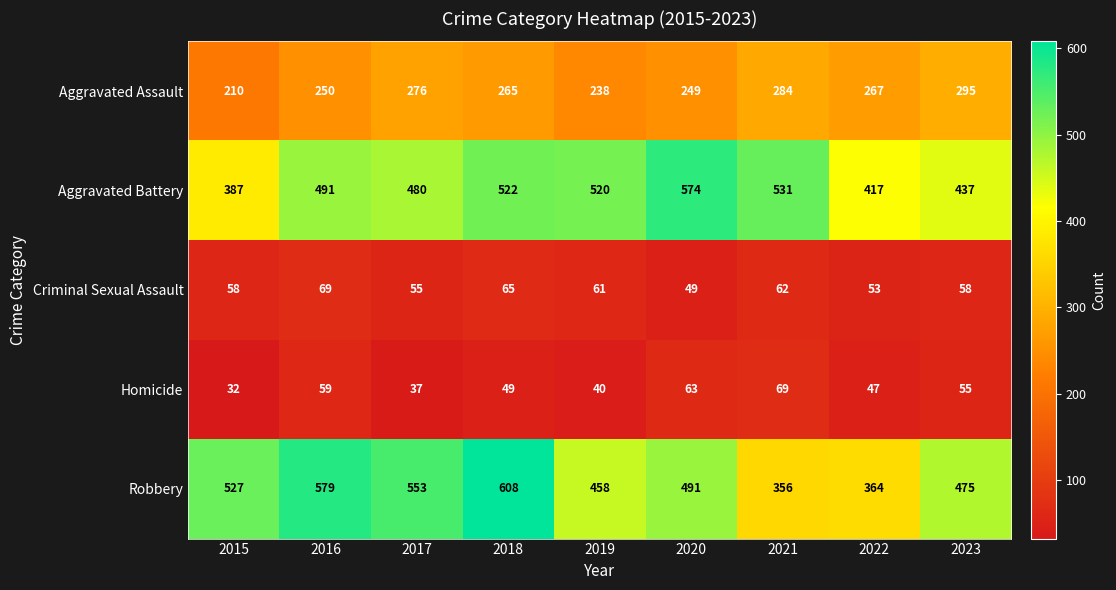

Which series has the largest total across all categories?

Robbery